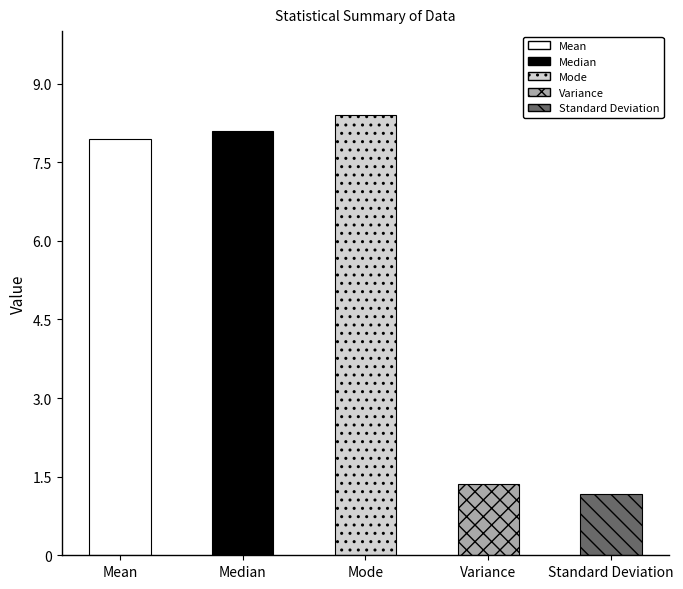

Reading left to right, what are all the values shown in this chart?

7.9	8.1	8.4	1.4	1.2